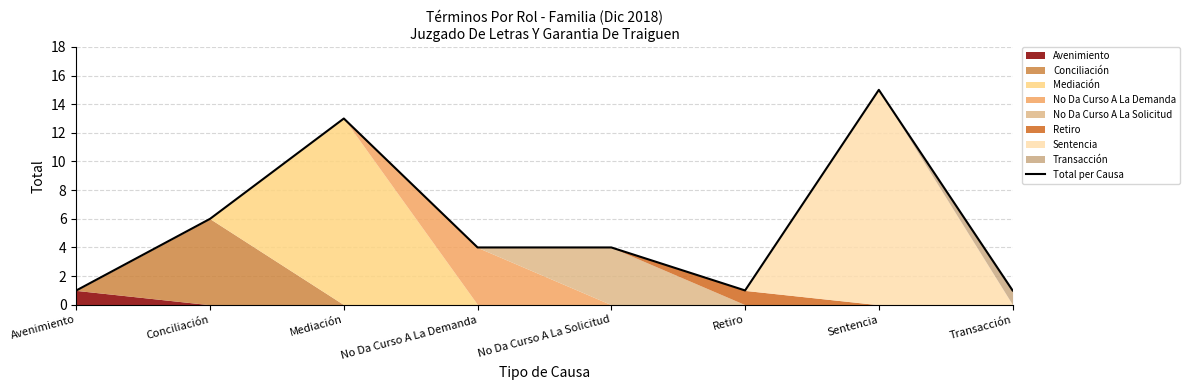

At which label is the value closest to 8?

Conciliación